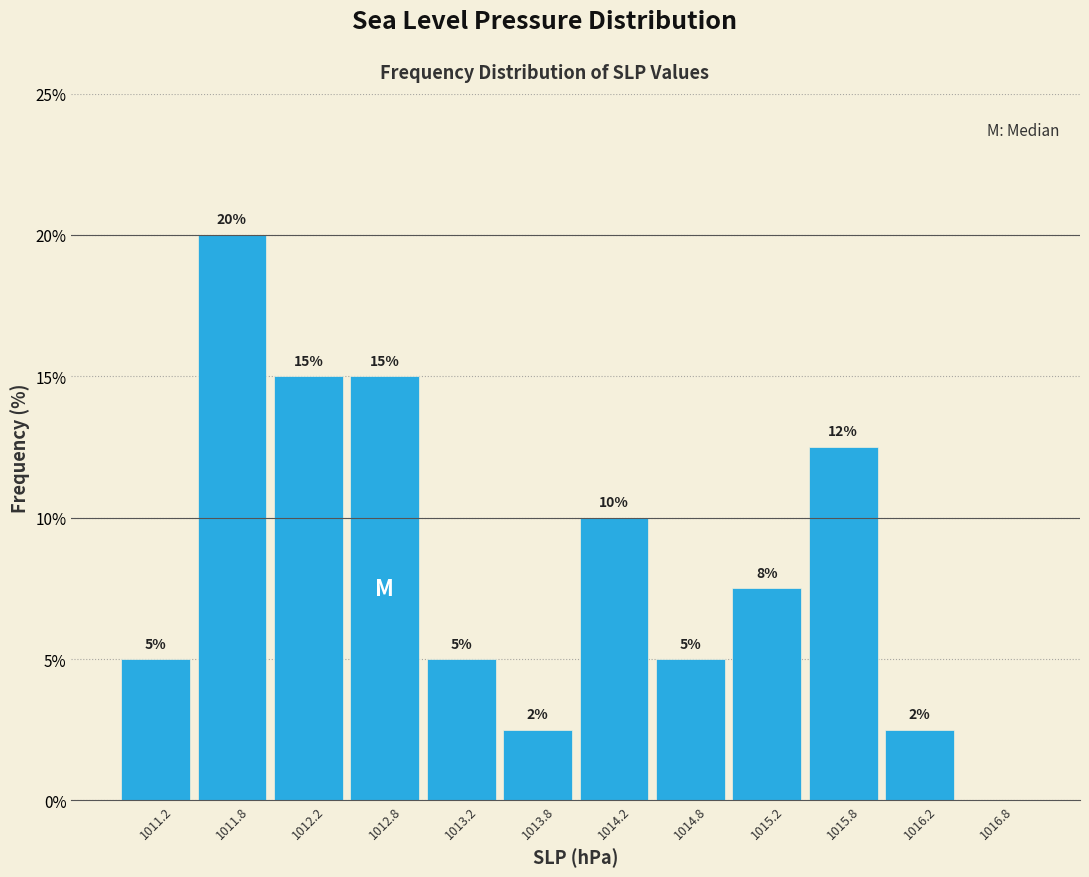

Over which range of the x-axis is the bar tallest?

1011.5 to 1012.0